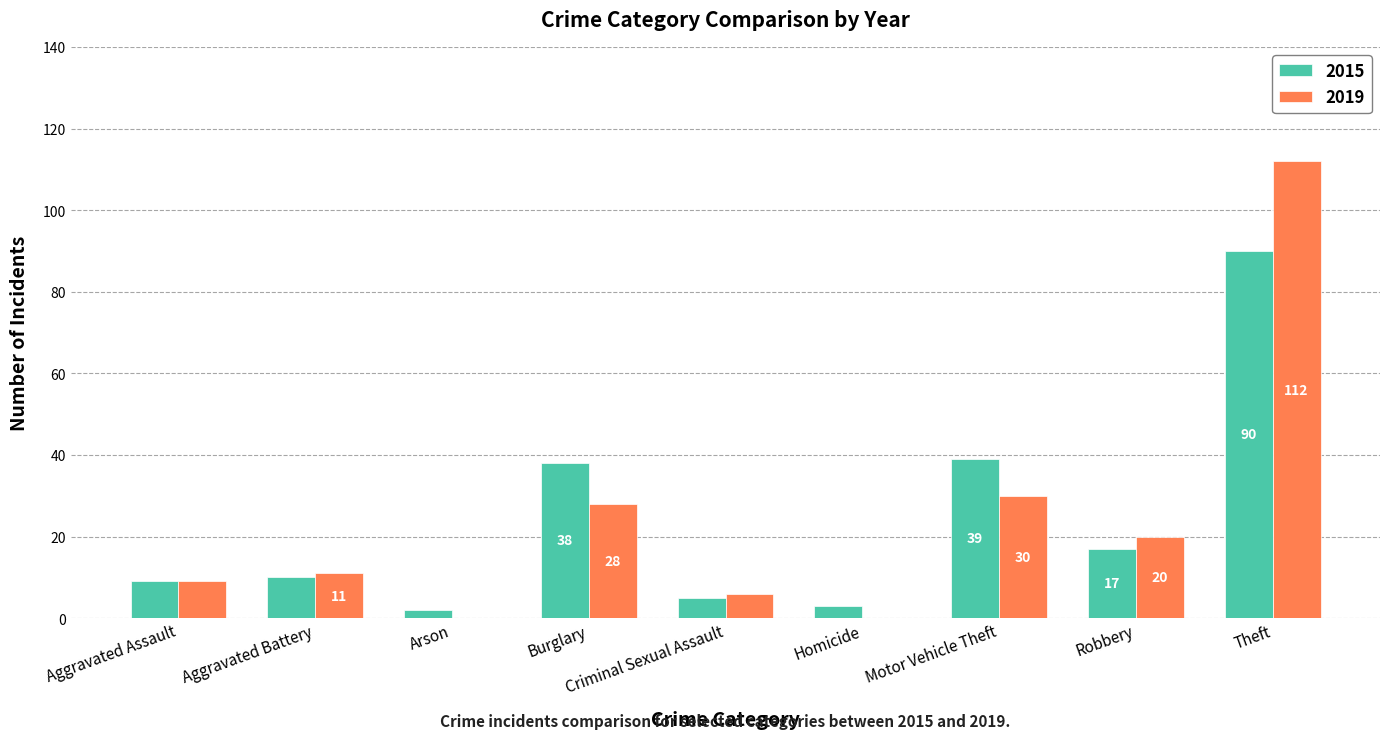

What is the average value of the 2019 series?

24